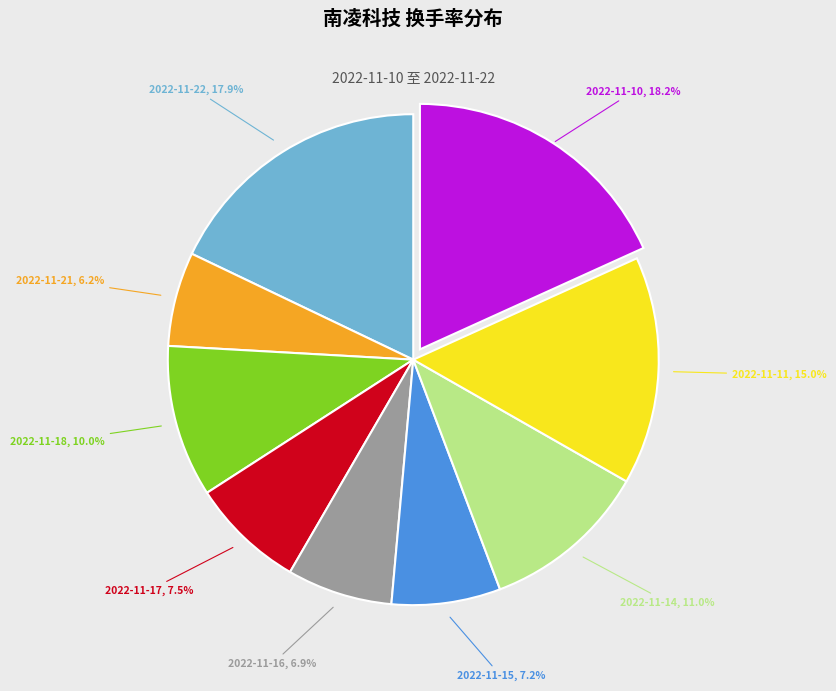

Does any single category account for the majority?

No